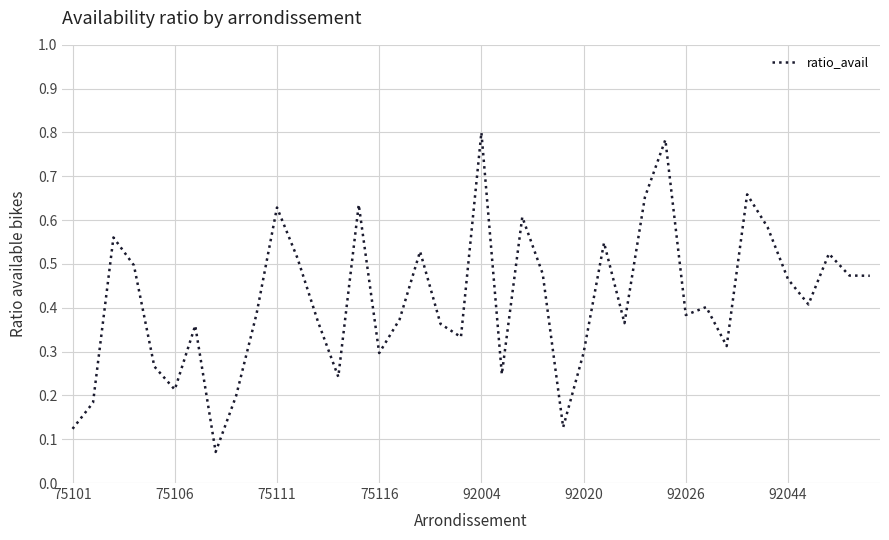

Does the chart have visible grid lines?

Yes